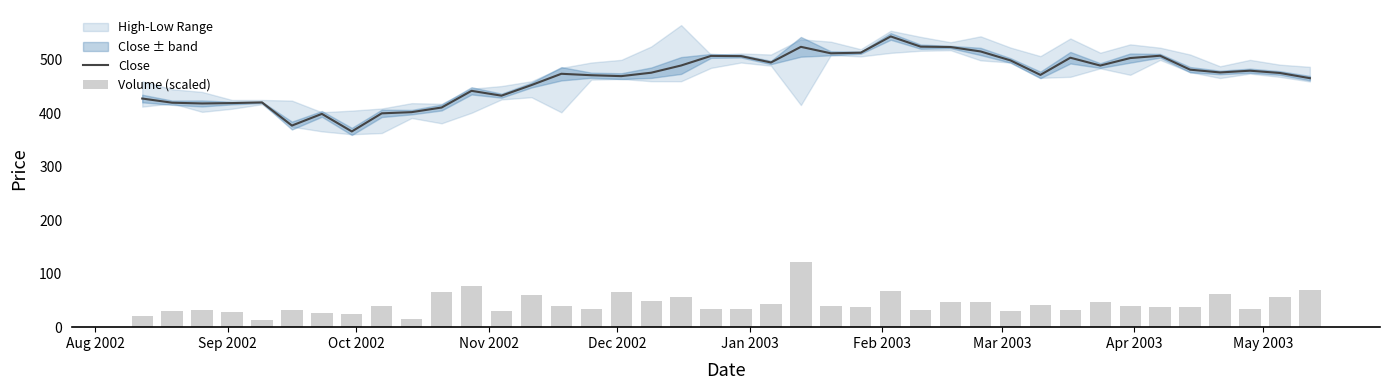

How many values in the Close series exceed 475?

21